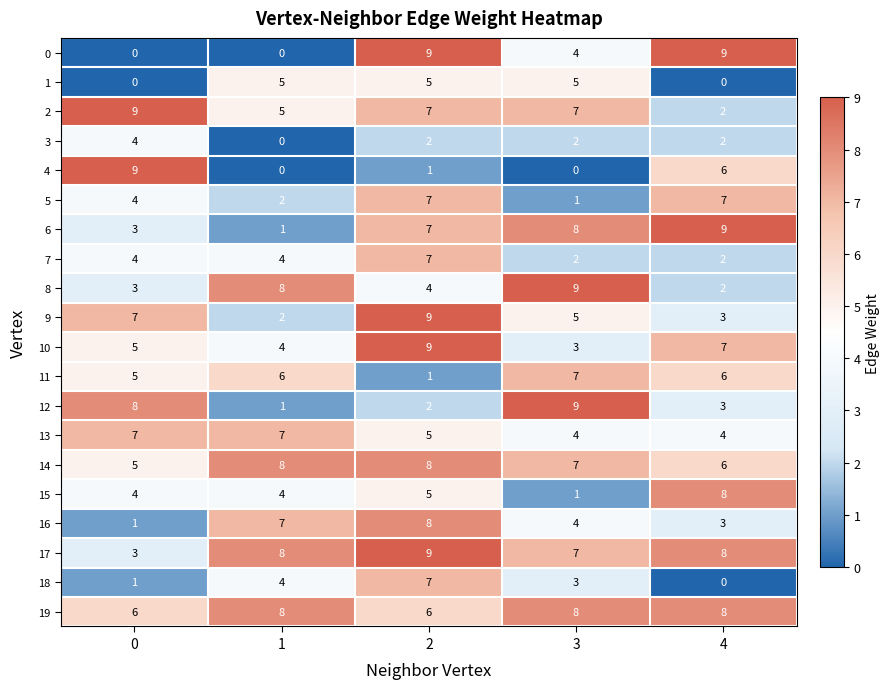

Is it true that 0 equals 5 at 4?

False